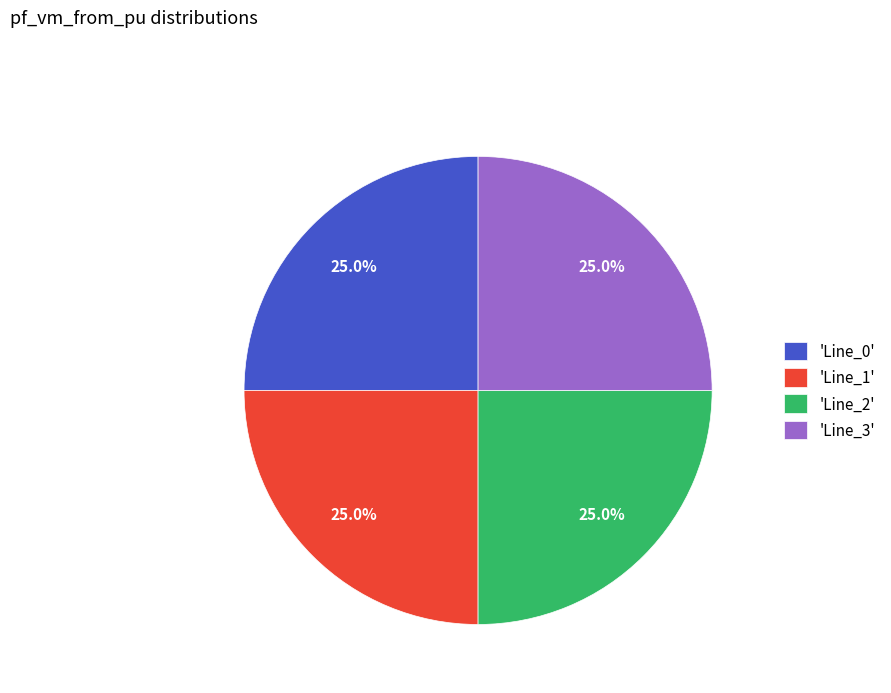

How many slices are in this pie chart?

4